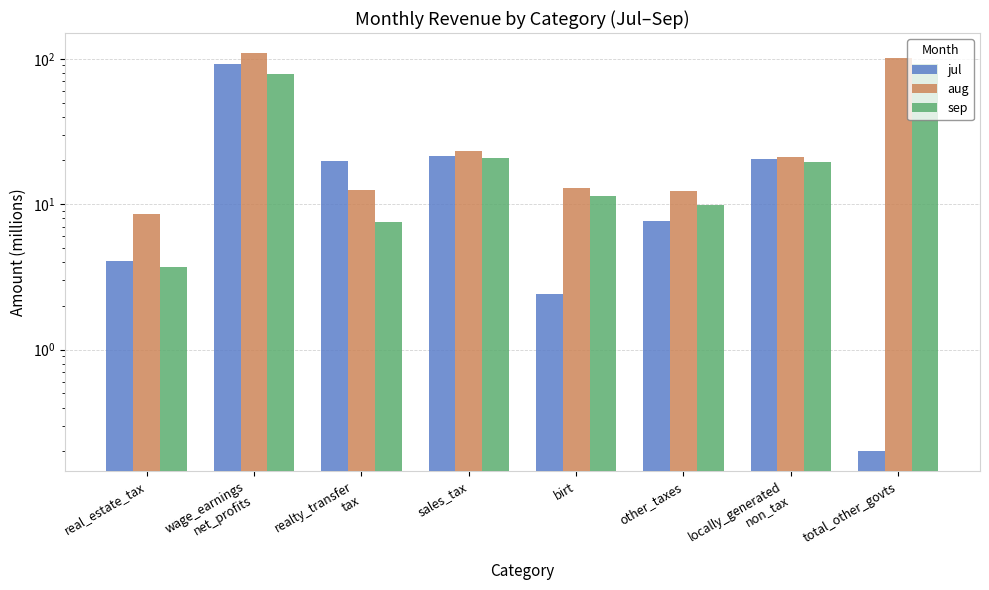

The sep series shows 9.9 at other_taxes. True or false?

True